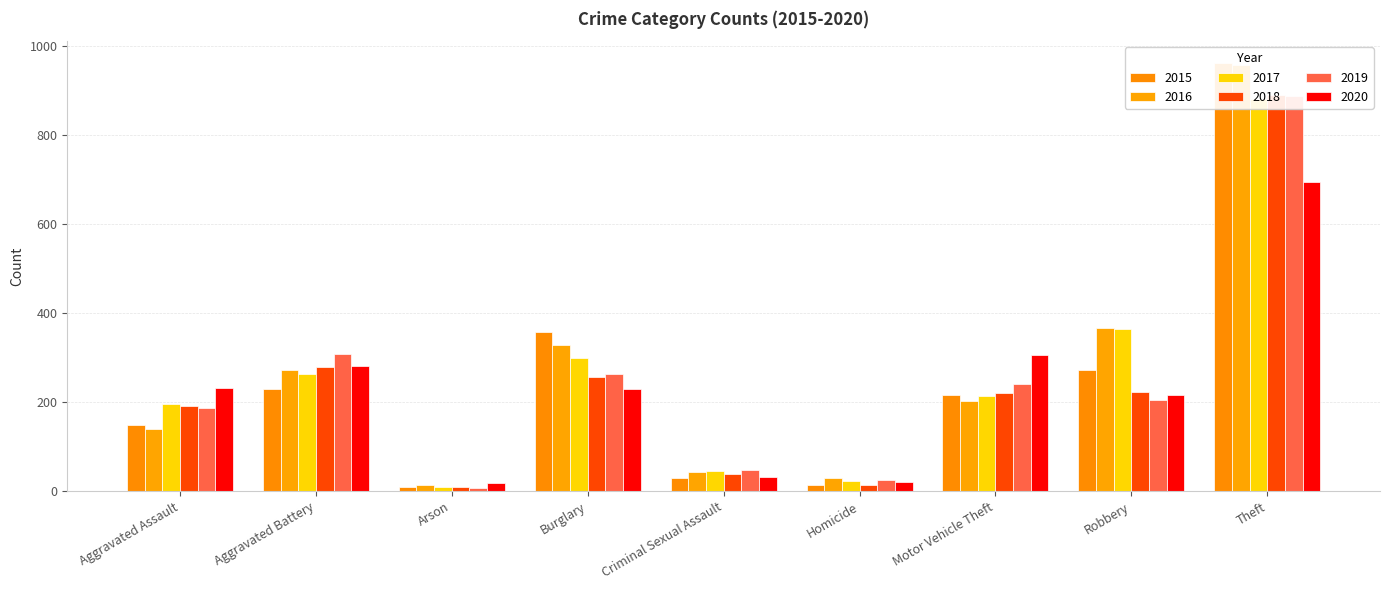

Are the bars grouped side by side (vs. stacked)?

Yes